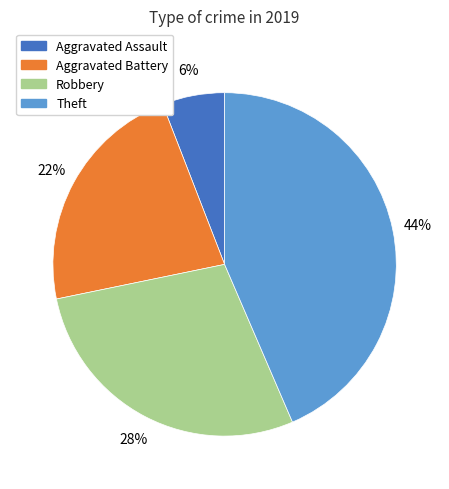

Count the number of slices in the pie.

4